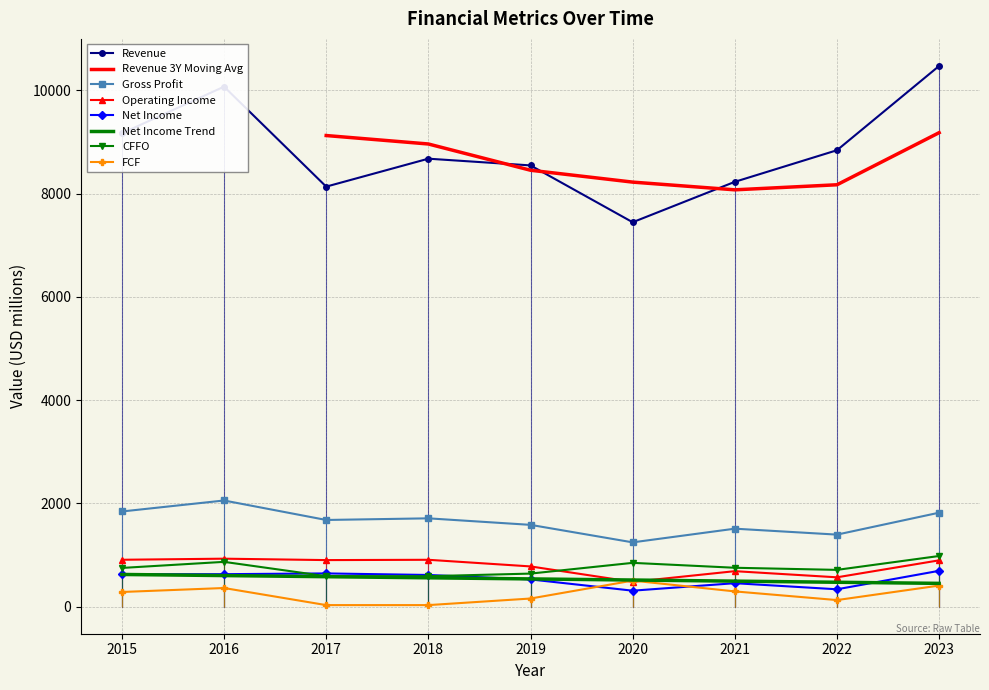

What is the value of the Revenue point at the 6th from the left?

7447.0